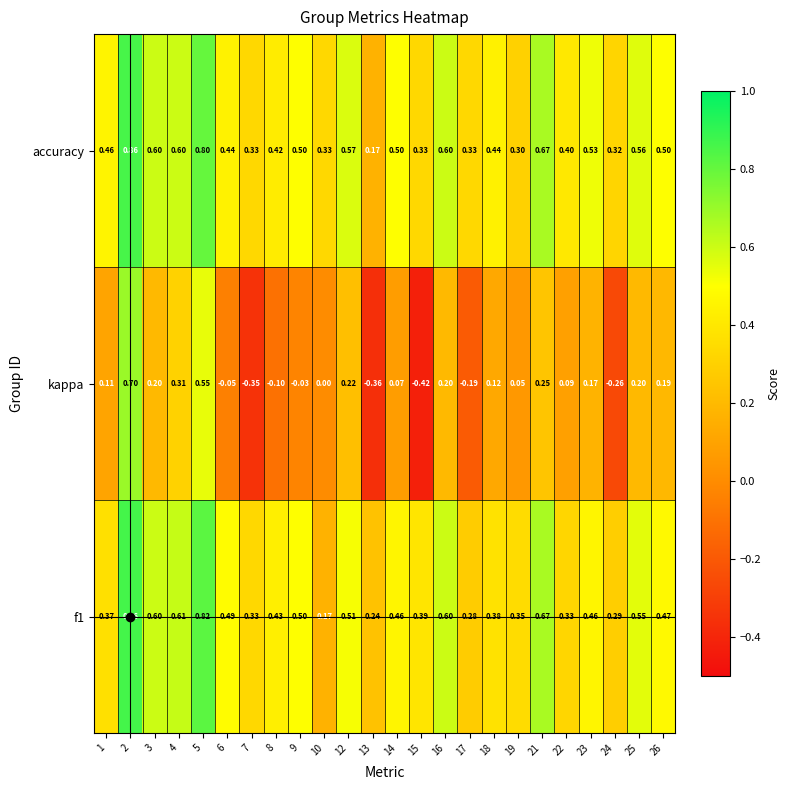

Is the value of kappa at 14 greater than the value of accuracy at 23?

No